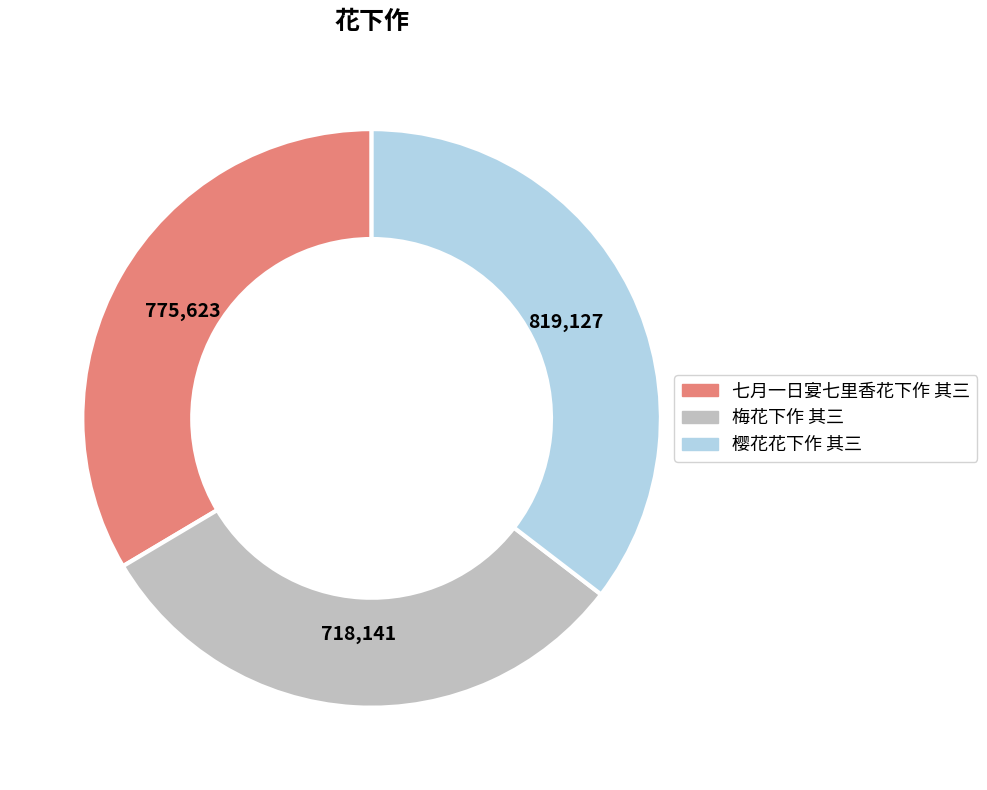

Is it true that 梅花下作 其三 is 21% of the pie?

False